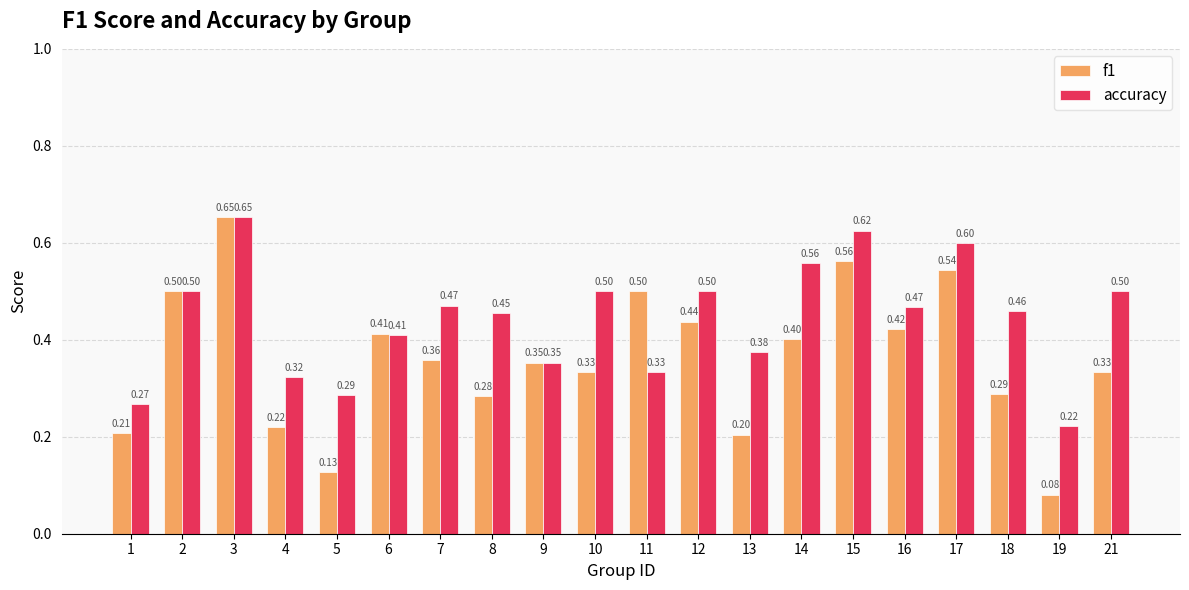

Which series changed the most between 1 and 19?

f1